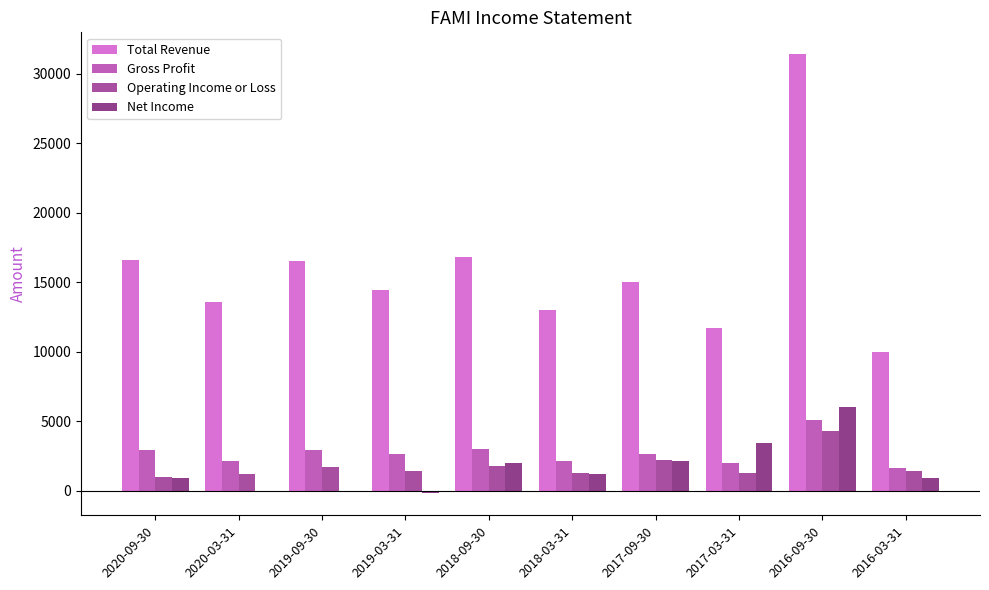

What are all the series names shown in the legend?

Total Revenue, Gross Profit, Operating Income or Loss, Net Income